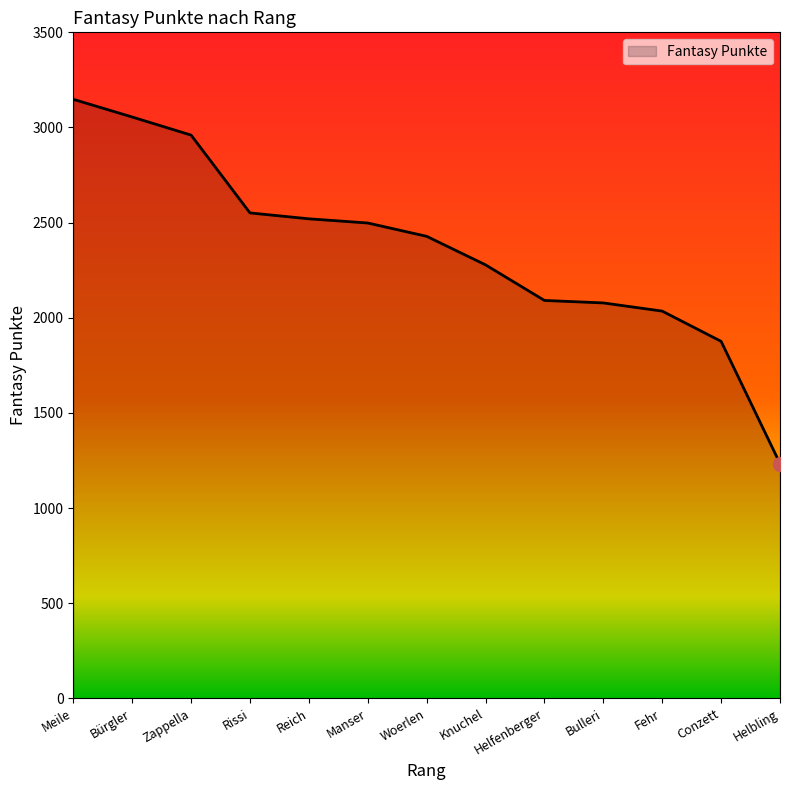

The value at Reich is 2520. True or false?

True